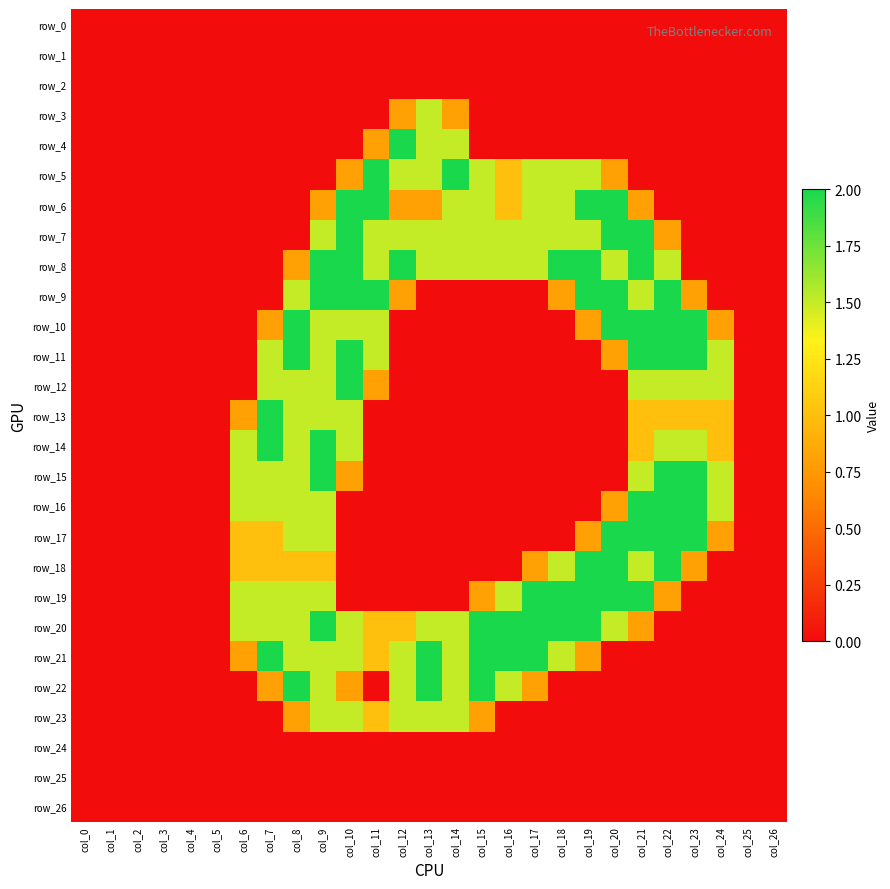

Reading left to right, list all the values displayed in this chart.

row_0: 0.0	0.0	0.0	0.0	0.0	0.0	0.0	0.0	0.0	0.0	0.0	0.0	0.0	0.0	0.0	0.0	0.0	0.0	0.0	0.0	0.0	0.0	0.0	0.0	0.0	0.0	0.0
row_1: 0.0	0.0	0.0	0.0	0.0	0.0	0.0	0.0	0.0	0.0	0.0	0.0	0.0	0.0	0.0	0.0	0.0	0.0	0.0	0.0	0.0	0.0	0.0	0.0	0.0	0.0	0.0
row_2: 0.0	0.0	0.0	0.0	0.0	0.0	0.0	0.0	0.0	0.0	0.0	0.0	0.0	0.0	0.0	0.0	0.0	0.0	0.0	0.0	0.0	0.0	0.0	0.0	0.0	0.0	0.0
row_3: 0.0	0.0	0.0	0.0	0.0	0.0	0.0	0.0	0.0	0.0	0.0	0.0	0.8	1.5	0.8	0.0	0.0	0.0	0.0	0.0	0.0	0.0	0.0	0.0	0.0	0.0	0.0
row_4: 0.0	0.0	0.0	0.0	0.0	0.0	0.0	0.0	0.0	0.0	0.0	0.8	2.0	1.5	1.5	0.0	0.0	0.0	0.0	0.0	0.0	0.0	0.0	0.0	0.0	0.0	0.0
row_5: 0.0	0.0	0.0	0.0	0.0	0.0	0.0	0.0	0.0	0.0	0.8	2.0	1.5	1.5	2.0	1.5	1.0	1.5	1.5	1.5	0.8	0.0	0.0	0.0	0.0	0.0	0.0
row_6: 0.0	0.0	0.0	0.0	0.0	0.0	0.0	0.0	0.0	0.8	2.0	2.0	0.8	0.8	1.5	1.5	1.0	1.5	1.5	2.0	2.0	0.8	0.0	0.0	0.0	0.0	0.0
row_7: 0.0	0.0	0.0	0.0	0.0	0.0	0.0	0.0	0.0	1.5	2.0	1.5	1.5	1.5	1.5	1.5	1.5	1.5	1.5	1.5	2.0	2.0	0.8	0.0	0.0	0.0	0.0
row_8: 0.0	0.0	0.0	0.0	0.0	0.0	0.0	0.0	0.8	2.0	2.0	1.5	2.0	1.5	1.5	1.5	1.5	1.5	2.0	2.0	1.5	2.0	1.5	0.0	0.0	0.0	0.0
row_9: 0.0	0.0	0.0	0.0	0.0	0.0	0.0	0.0	1.5	2.0	2.0	2.0	0.8	0.0	0.0	0.0	0.0	0.0	0.8	2.0	2.0	1.5	2.0	0.8	0.0	0.0	0.0
row_10: 0.0	0.0	0.0	0.0	0.0	0.0	0.0	0.8	2.0	1.5	1.5	1.5	0.0	0.0	0.0	0.0	0.0	0.0	0.0	0.8	2.0	2.0	2.0	2.0	0.8	0.0	0.0
row_11: 0.0	0.0	0.0	0.0	0.0	0.0	0.0	1.5	2.0	1.5	2.0	1.5	0.0	0.0	0.0	0.0	0.0	0.0	0.0	0.0	0.8	2.0	2.0	2.0	1.5	0.0	0.0
row_12: 0.0	0.0	0.0	0.0	0.0	0.0	0.0	1.5	1.5	1.5	2.0	0.8	0.0	0.0	0.0	0.0	0.0	0.0	0.0	0.0	0.0	1.5	1.5	1.5	1.5	0.0	0.0
row_13: 0.0	0.0	0.0	0.0	0.0	0.0	0.8	2.0	1.5	1.5	1.5	0.0	0.0	0.0	0.0	0.0	0.0	0.0	0.0	0.0	0.0	1.0	1.0	1.0	1.0	0.0	0.0
row_14: 0.0	0.0	0.0	0.0	0.0	0.0	1.5	2.0	1.5	2.0	1.5	0.0	0.0	0.0	0.0	0.0	0.0	0.0	0.0	0.0	0.0	1.0	1.5	1.5	1.0	0.0	0.0
row_15: 0.0	0.0	0.0	0.0	0.0	0.0	1.5	1.5	1.5	2.0	0.8	0.0	0.0	0.0	0.0	0.0	0.0	0.0	0.0	0.0	0.0	1.5	2.0	2.0	1.5	0.0	0.0
row_16: 0.0	0.0	0.0	0.0	0.0	0.0	1.5	1.5	1.5	1.5	0.0	0.0	0.0	0.0	0.0	0.0	0.0	0.0	0.0	0.0	0.8	2.0	2.0	2.0	1.5	0.0	0.0
row_17: 0.0	0.0	0.0	0.0	0.0	0.0	1.0	1.0	1.5	1.5	0.0	0.0	0.0	0.0	0.0	0.0	0.0	0.0	0.0	0.8	2.0	2.0	2.0	2.0	0.8	0.0	0.0
row_18: 0.0	0.0	0.0	0.0	0.0	0.0	1.0	1.0	1.0	1.0	0.0	0.0	0.0	0.0	0.0	0.0	0.0	0.8	1.5	2.0	2.0	1.5	2.0	0.8	0.0	0.0	0.0
row_19: 0.0	0.0	0.0	0.0	0.0	0.0	1.5	1.5	1.5	1.5	0.0	0.0	0.0	0.0	0.0	0.8	1.5	2.0	2.0	2.0	2.0	2.0	0.8	0.0	0.0	0.0	0.0
row_20: 0.0	0.0	0.0	0.0	0.0	0.0	1.5	1.5	1.5	2.0	1.5	1.0	1.0	1.5	1.5	2.0	2.0	2.0	2.0	2.0	1.5	0.8	0.0	0.0	0.0	0.0	0.0
row_21: 0.0	0.0	0.0	0.0	0.0	0.0	0.8	2.0	1.5	1.5	1.5	1.0	1.5	2.0	1.5	2.0	2.0	2.0	1.5	0.8	0.0	0.0	0.0	0.0	0.0	0.0	0.0
row_22: 0.0	0.0	0.0	0.0	0.0	0.0	0.0	0.8	2.0	1.5	0.8	0.0	1.5	2.0	1.5	2.0	1.5	0.8	0.0	0.0	0.0	0.0	0.0	0.0	0.0	0.0	0.0
row_23: 0.0	0.0	0.0	0.0	0.0	0.0	0.0	0.0	0.8	1.5	1.5	1.0	1.5	1.5	1.5	0.8	0.0	0.0	0.0	0.0	0.0	0.0	0.0	0.0	0.0	0.0	0.0
row_24: 0.0	0.0	0.0	0.0	0.0	0.0	0.0	0.0	0.0	0.0	0.0	0.0	0.0	0.0	0.0	0.0	0.0	0.0	0.0	0.0	0.0	0.0	0.0	0.0	0.0	0.0	0.0
row_25: 0.0	0.0	0.0	0.0	0.0	0.0	0.0	0.0	0.0	0.0	0.0	0.0	0.0	0.0	0.0	0.0	0.0	0.0	0.0	0.0	0.0	0.0	0.0	0.0	0.0	0.0	0.0
row_26: 0.0	0.0	0.0	0.0	0.0	0.0	0.0	0.0	0.0	0.0	0.0	0.0	0.0	0.0	0.0	0.0	0.0	0.0	0.0	0.0	0.0	0.0	0.0	0.0	0.0	0.0	0.0